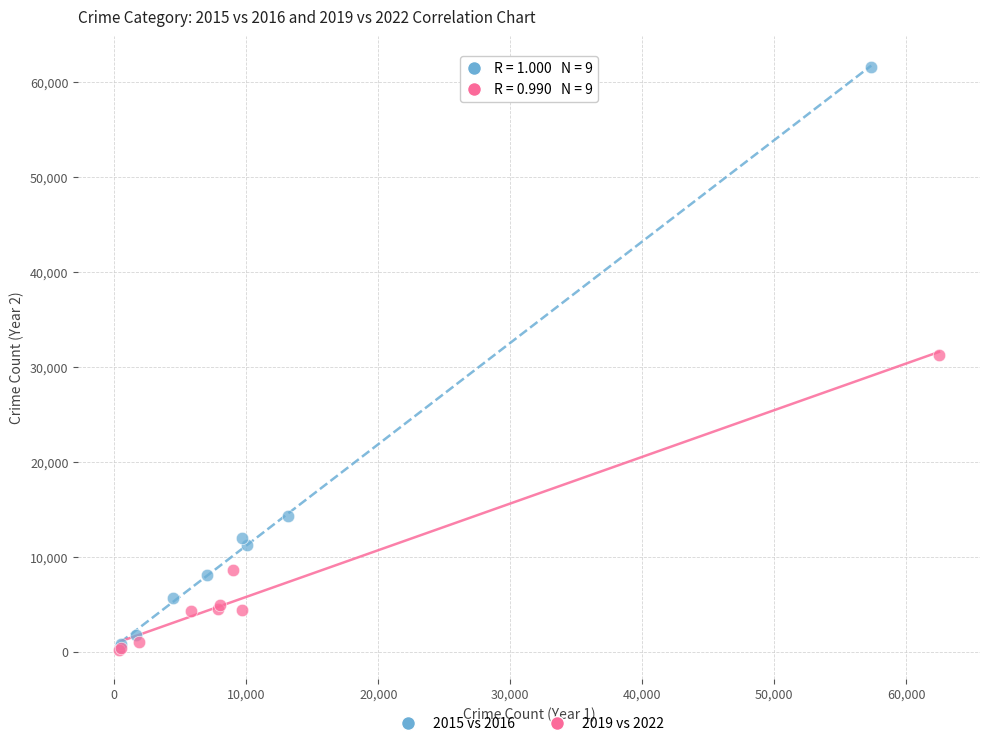

Which series contains the highest Y value?

2015 vs 2016